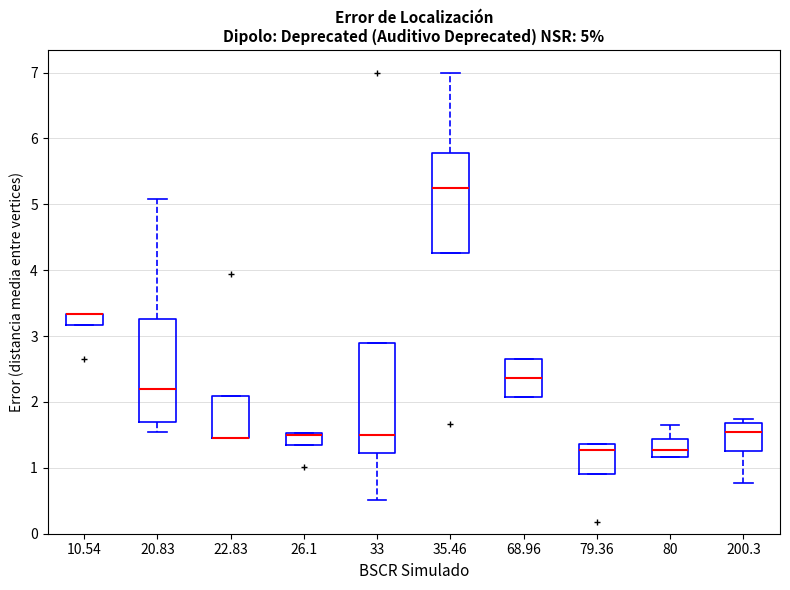

Comparing the boxes themselves (not the whiskers), which one is the tallest?

33